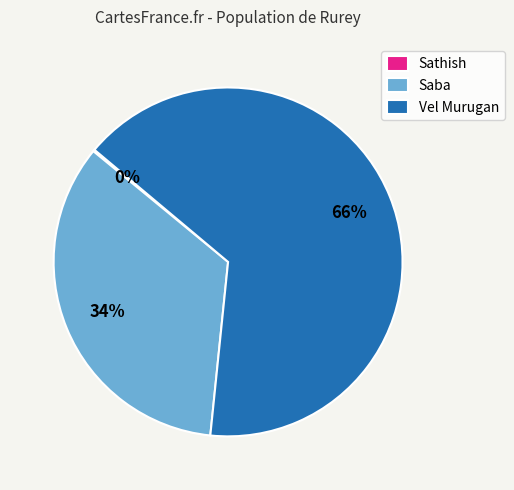

True or false: Vel Murugan accounts for 55% of the total.

False